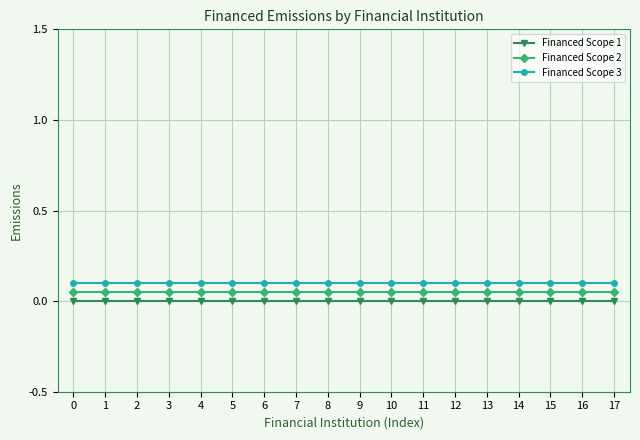

What is the value of the Financed Scope 2 point at the 16th from the left?

0.1